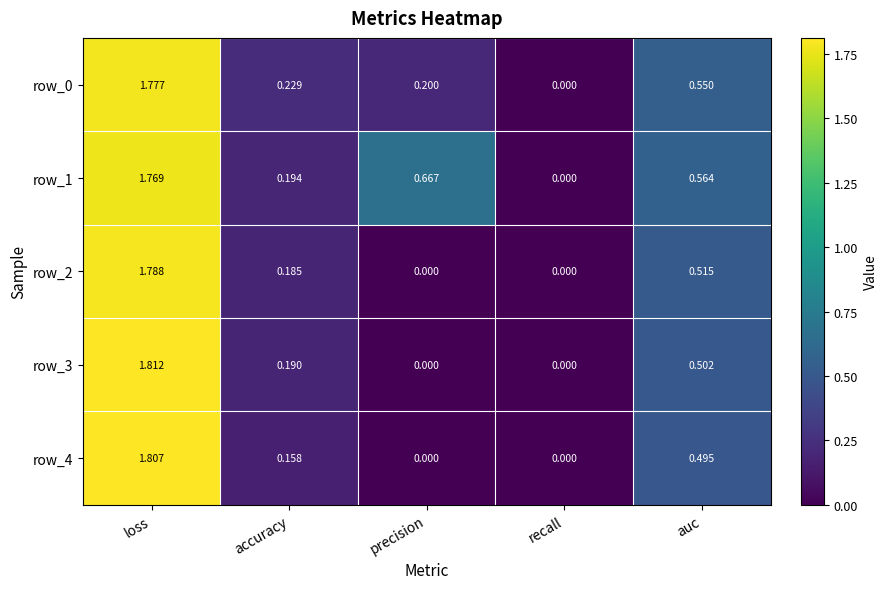

At which label does row_3 reach its peak?

loss